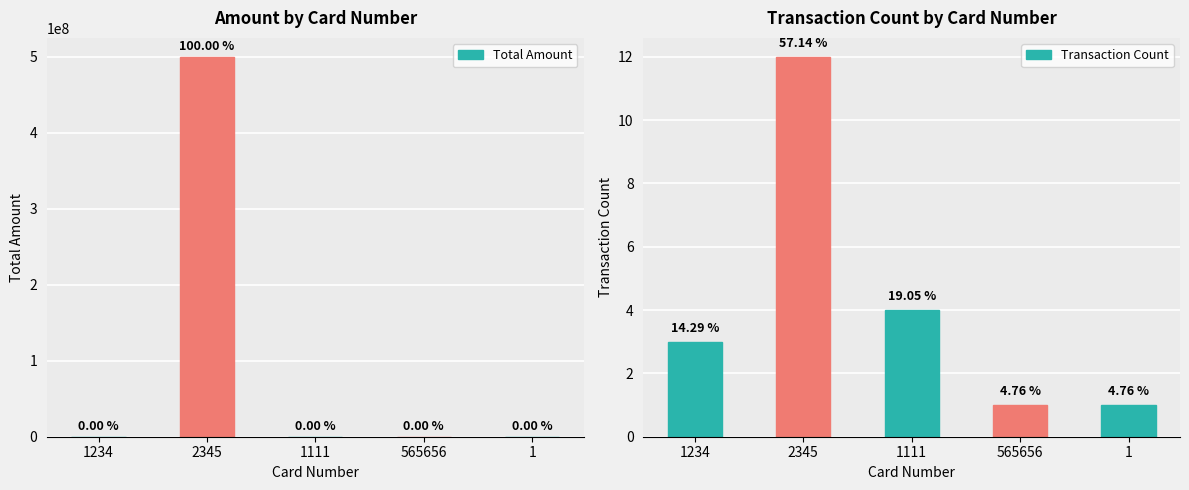

Read the Total Amount value at 2345, to the nearest 50.

500001450